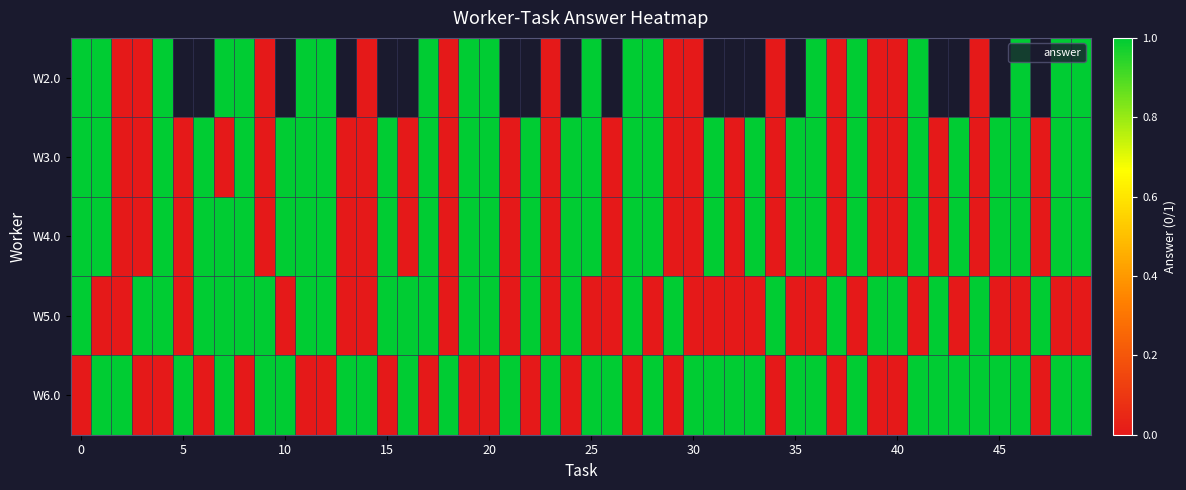

Which has a higher value, 41 or 25?

41